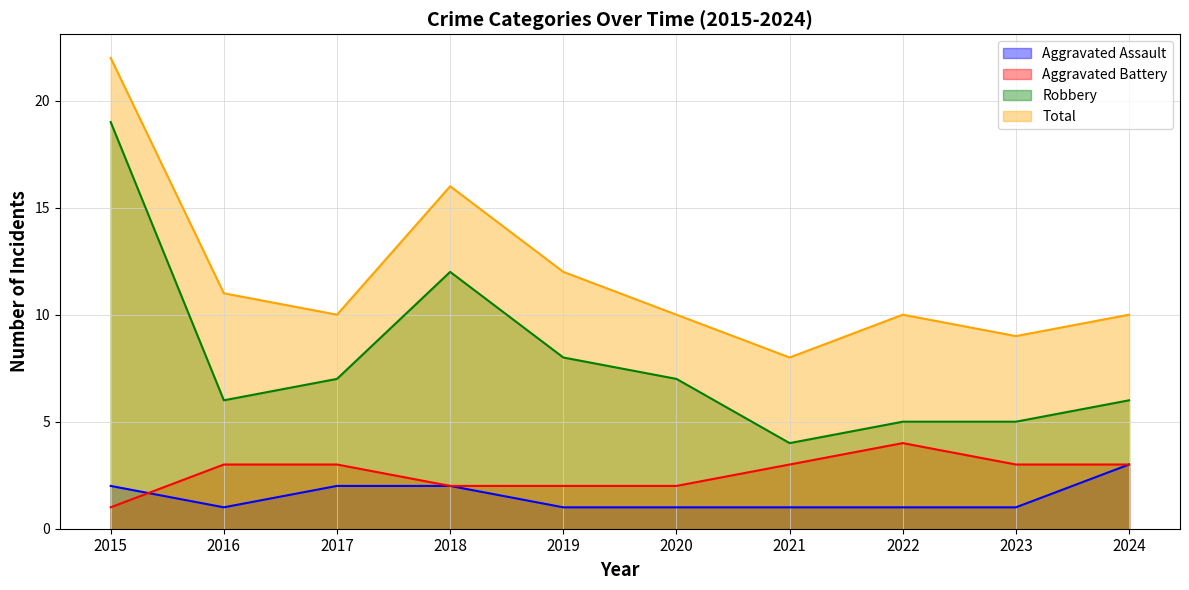

At which category is the sum across all series the highest?

2015